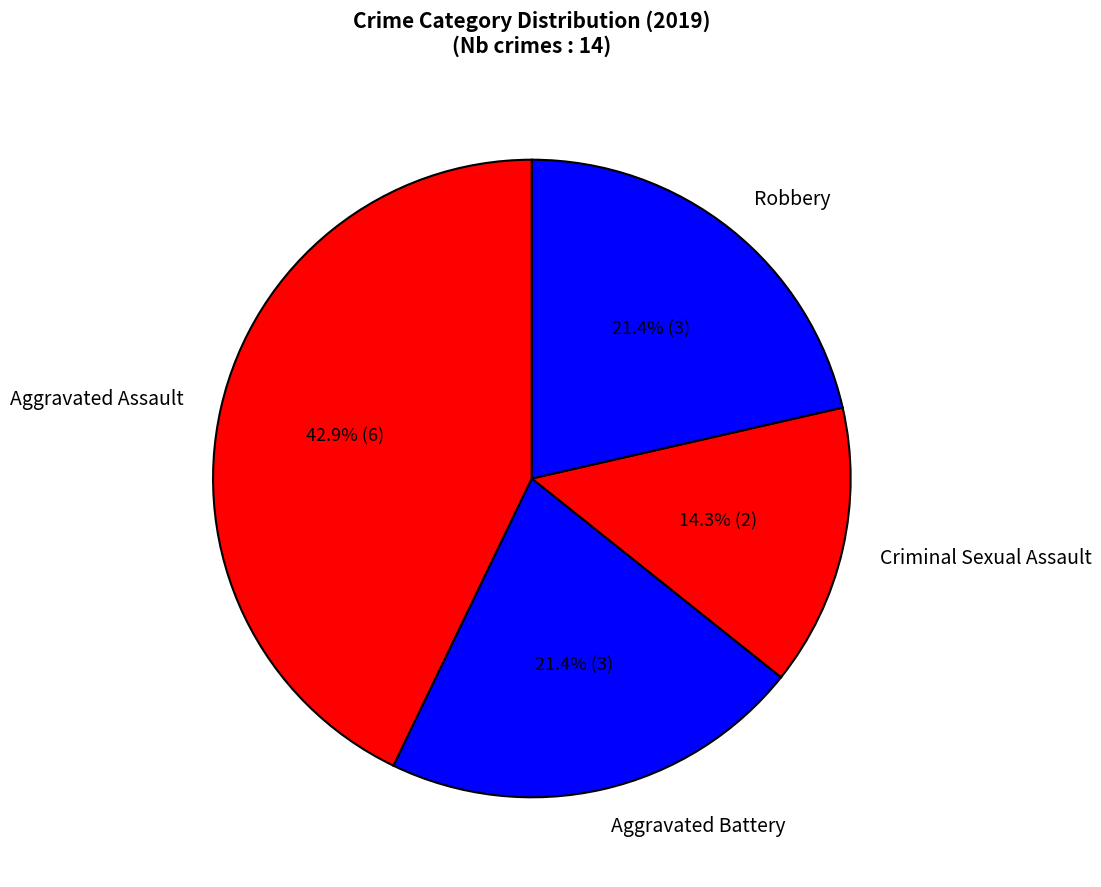

Which has a higher value, Aggravated Battery or Criminal Sexual Assault?

Aggravated Battery